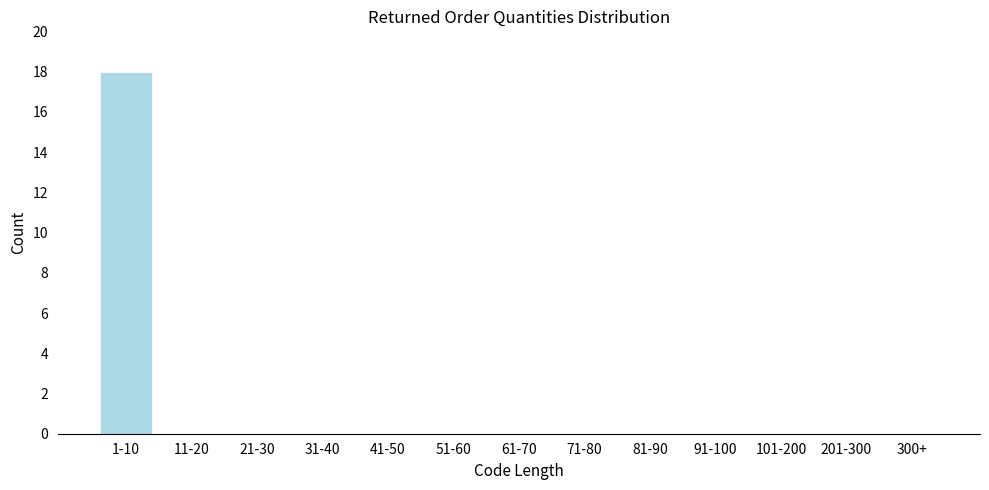

Reading right to left, list all the values displayed in this chart.

300+=0	201-300=0	101-200=0	91-100=0	81-90=0	71-80=0	61-70=0	51-60=0	41-50=0	31-40=0	21-30=0	11-20=0	1-10=18